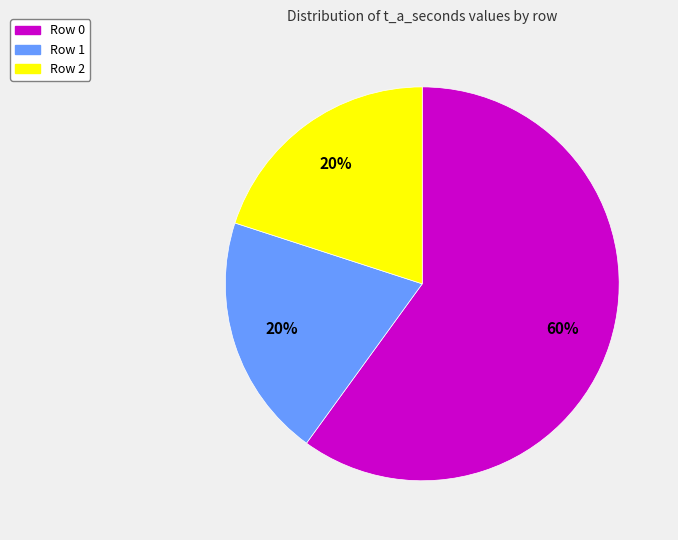

Between Row 2 and Row 0, which is larger?

Row 0